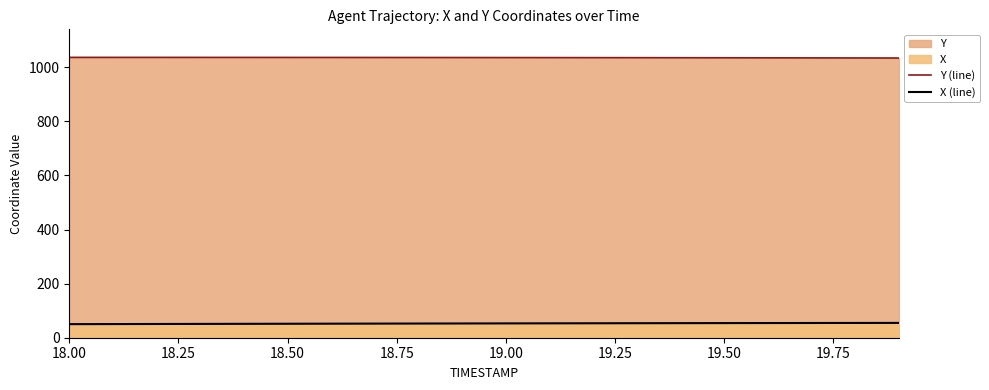

True or false: X (line) and Y (line) cross at least once.

False